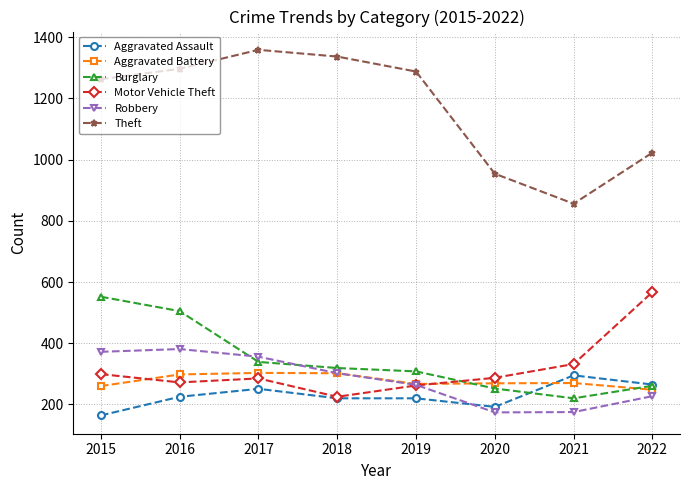

The value of Aggravated Assault at 2018 is 149. True or false?

False